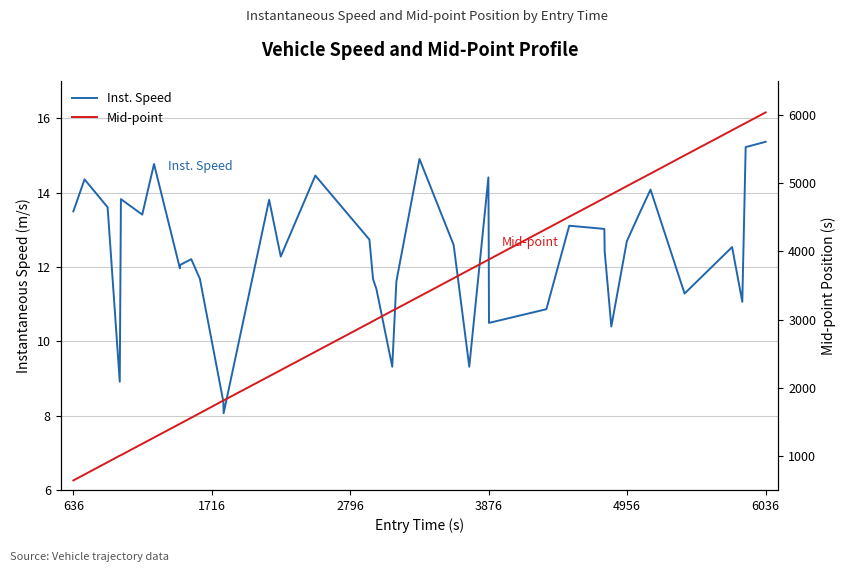

Does the chart display data point markers on the line(s)?

No